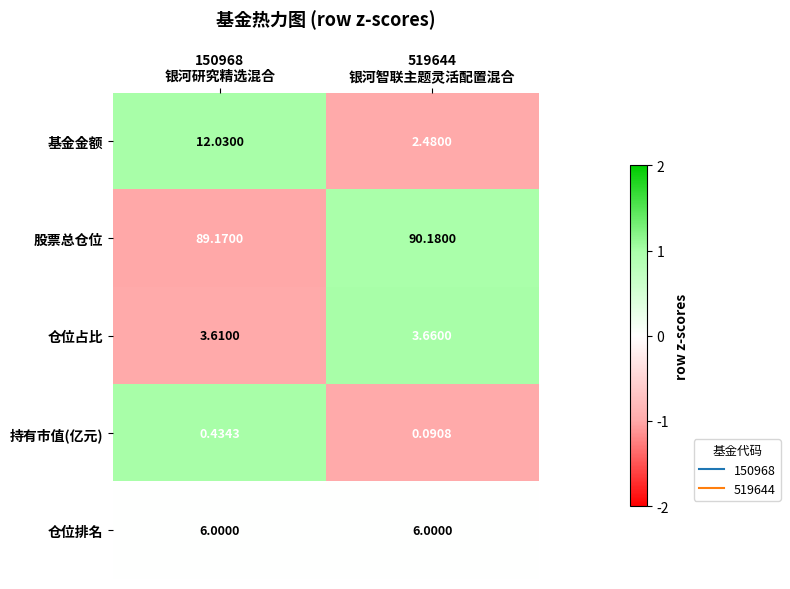

Which series has the largest total across all categories?

股票总仓位